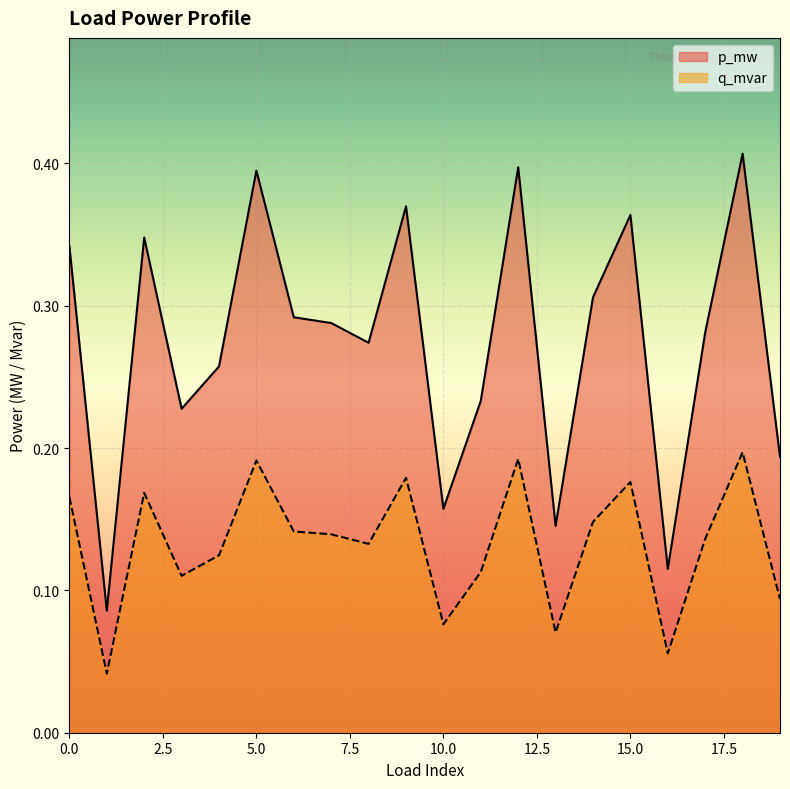

Does the chart display data point markers on the line(s)?

No